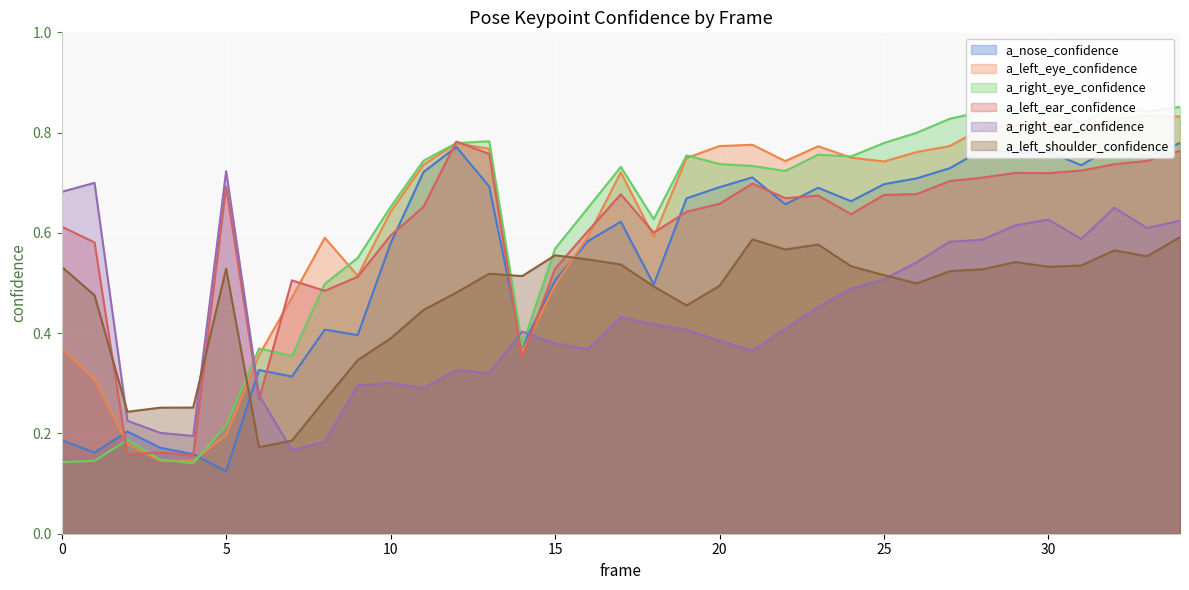

Does the chart display data point markers on the line(s)?

No